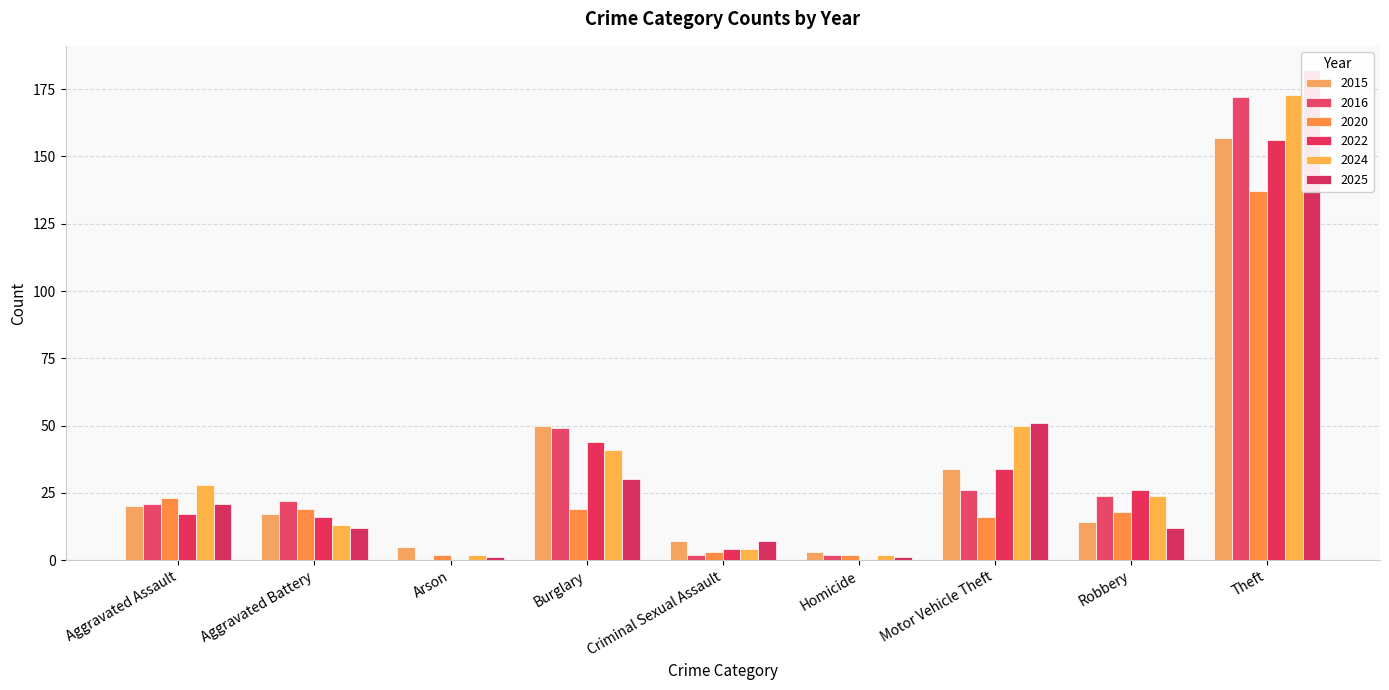

What is the difference between the highest and lowest values at Aggravated Battery?

10